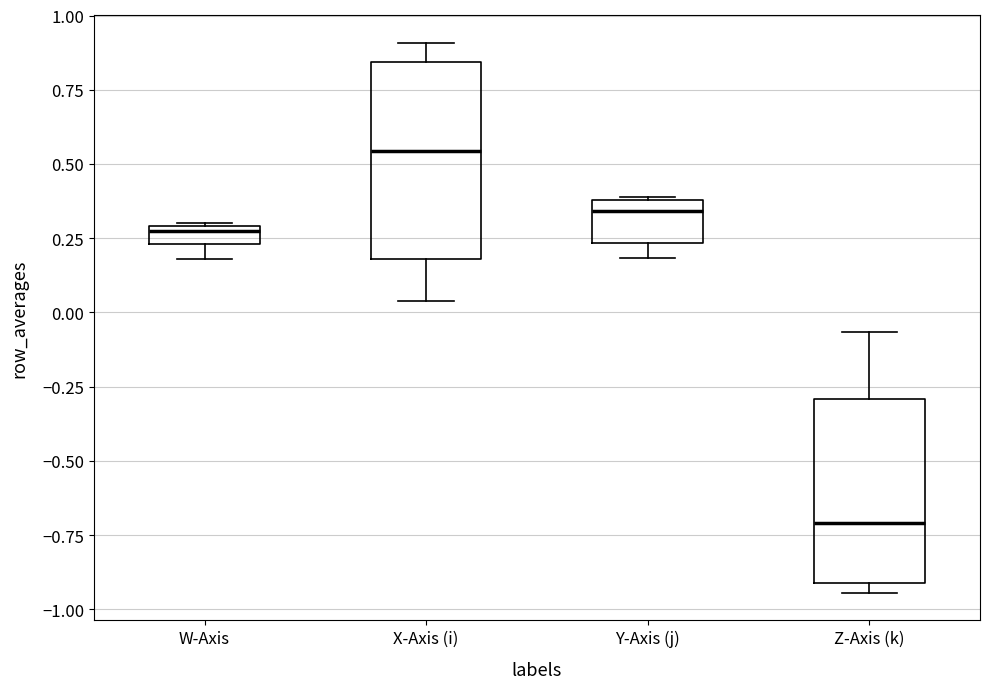

Where is the lower edge of the box for W-Axis on the y-axis? The values are not printed on the chart, so give them approximately, as read against the axis.

0.25